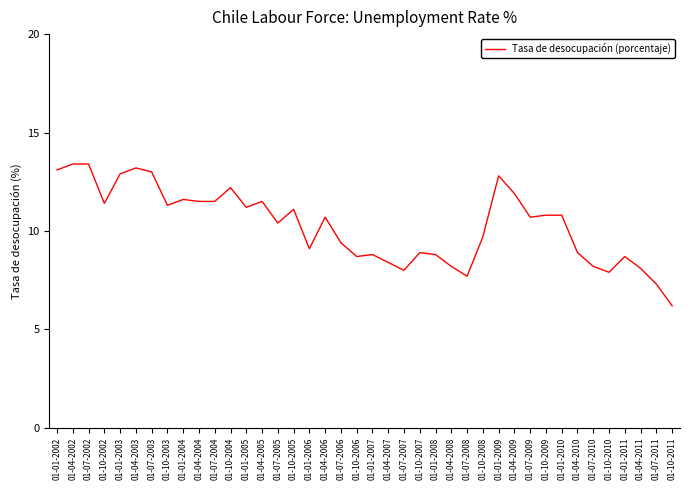

What is the sum of the values at 01-04-2007 and 01-04-2002?

21.8